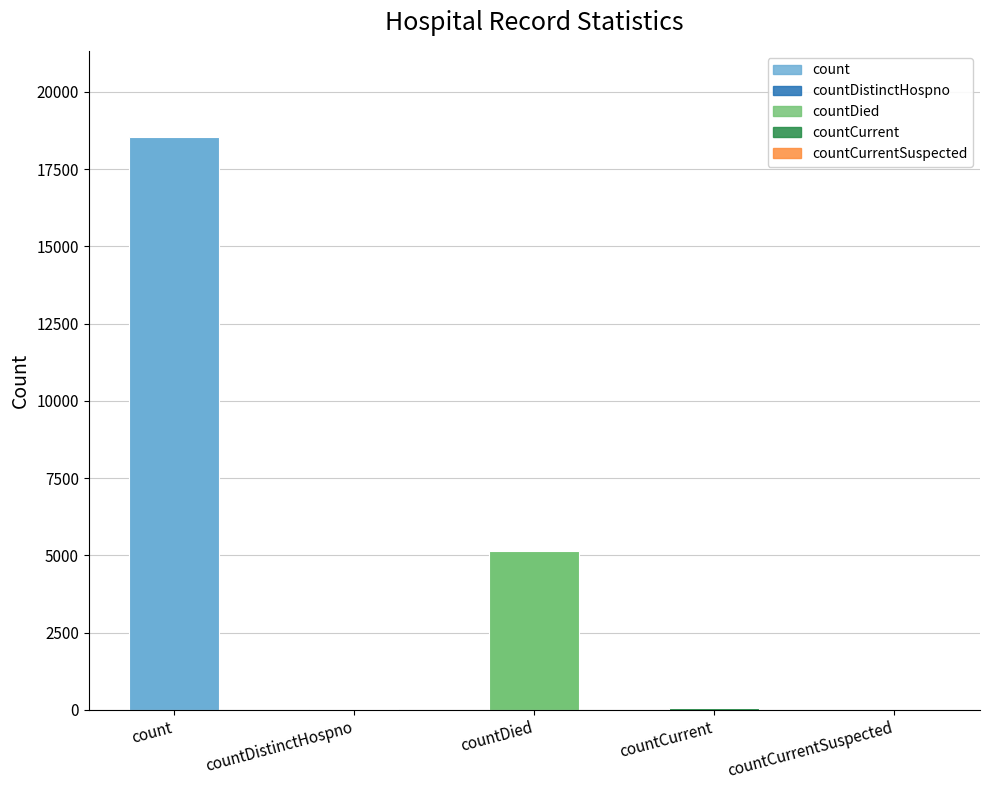

Between count and countCurrent, which is larger?

count